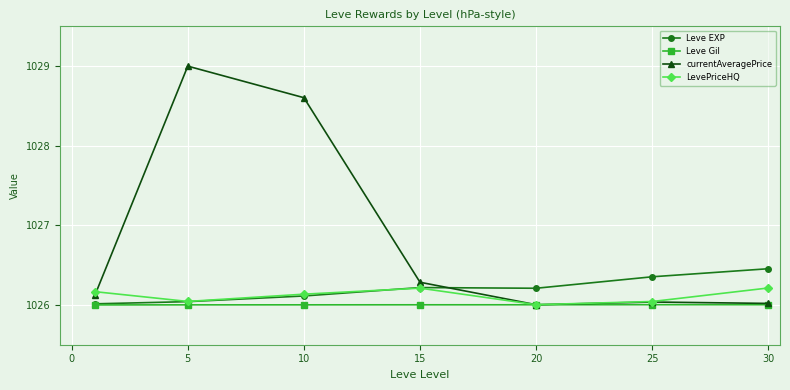

True or false: currentAveragePrice has more than 2 points higher than both neighbors.

False